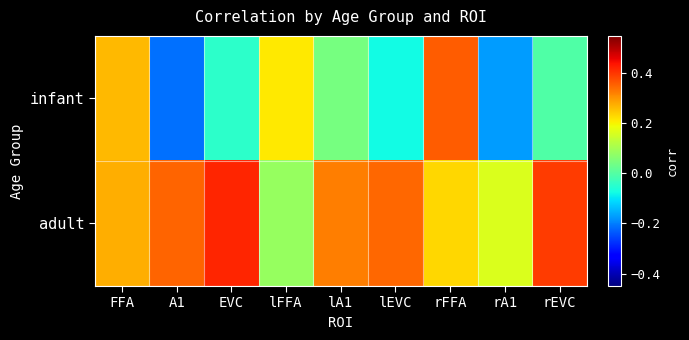

At which category does the chart reach its peak across all series?

EVC